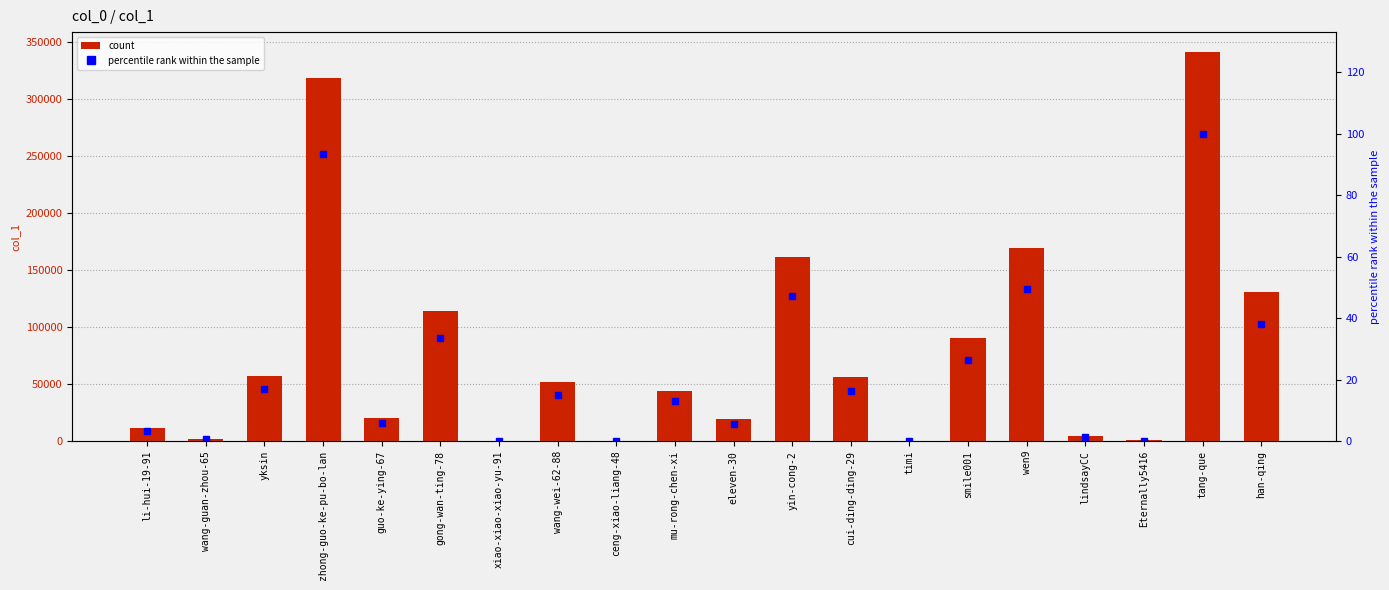

What is the difference between the col_1 values at guo-ke-ying-67 and lindsayCC?

15876.0